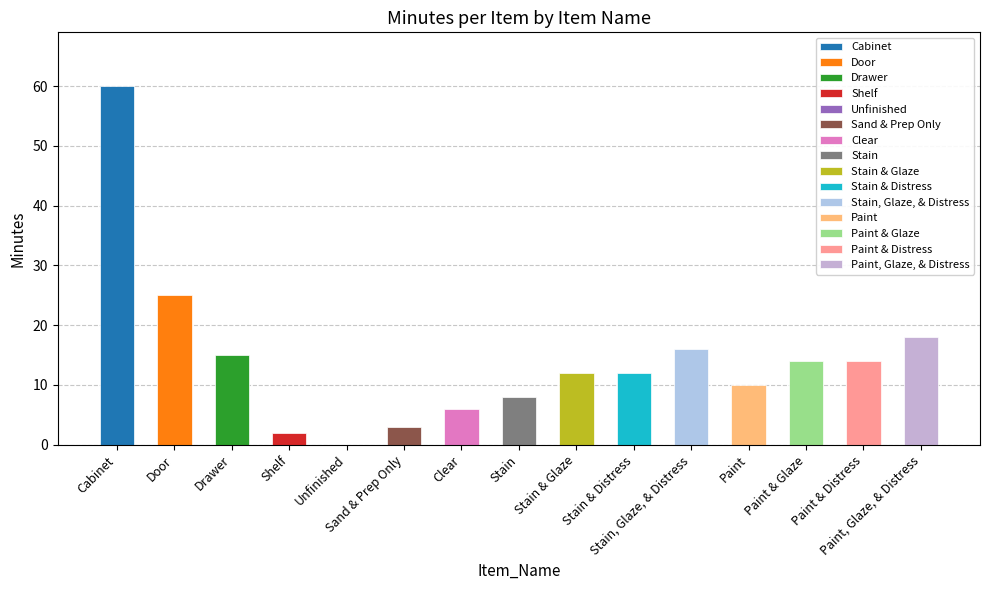

What is the maximum value shown in the chart?

60